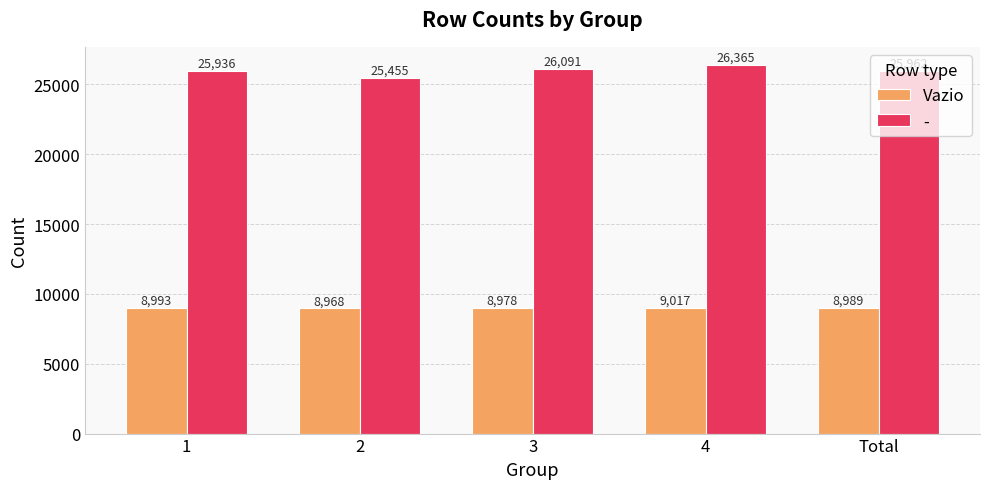

What is the difference between the second highest and minimum values in the - series?

636.0